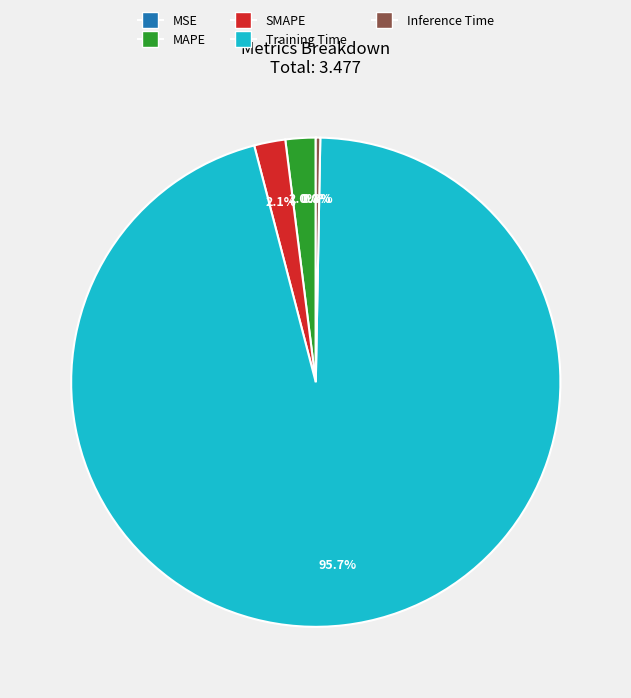

To the nearest percent, what portion does SMAPE represent?

2%